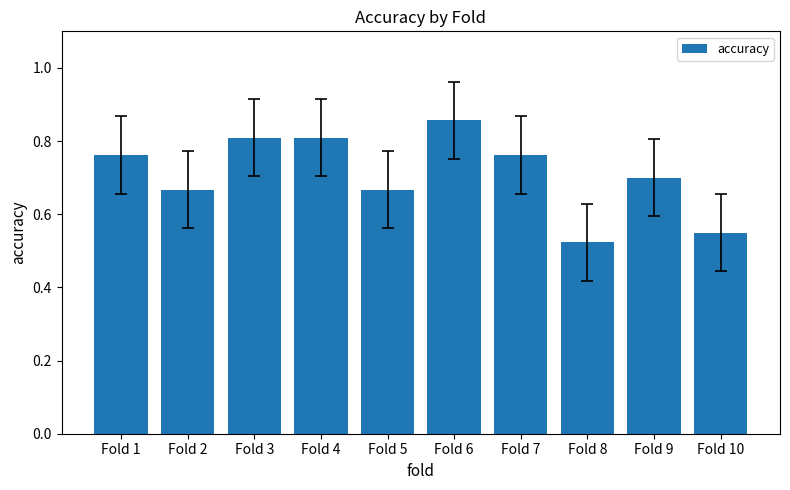

What is the difference between the maximum and minimum values?

0.3